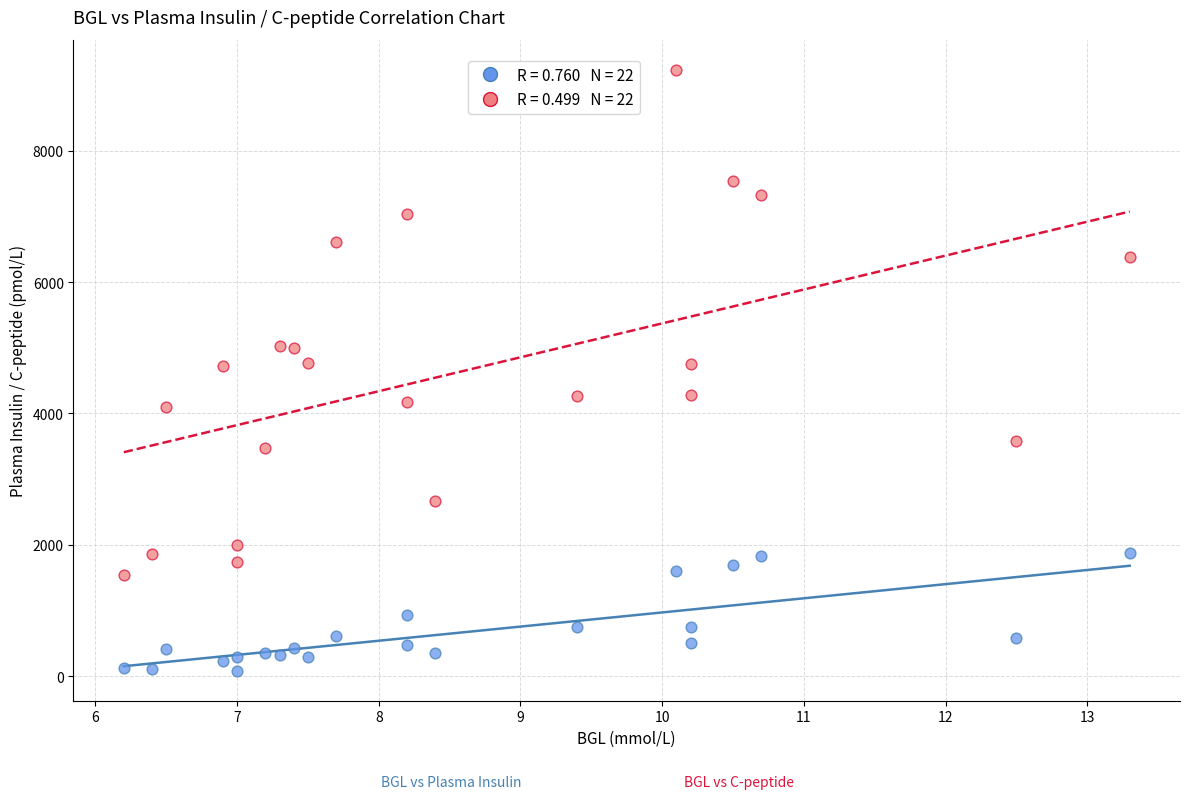

Across all data points, what is the range of Y values (max minus min)?

9143